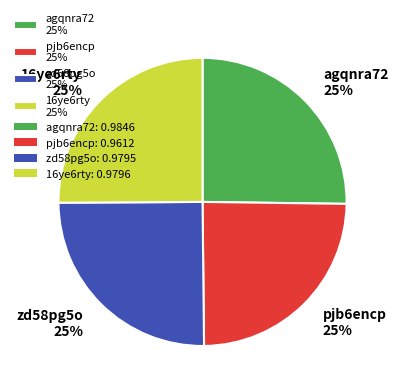

Is 16ye6rty 25% the majority of the pie?

No